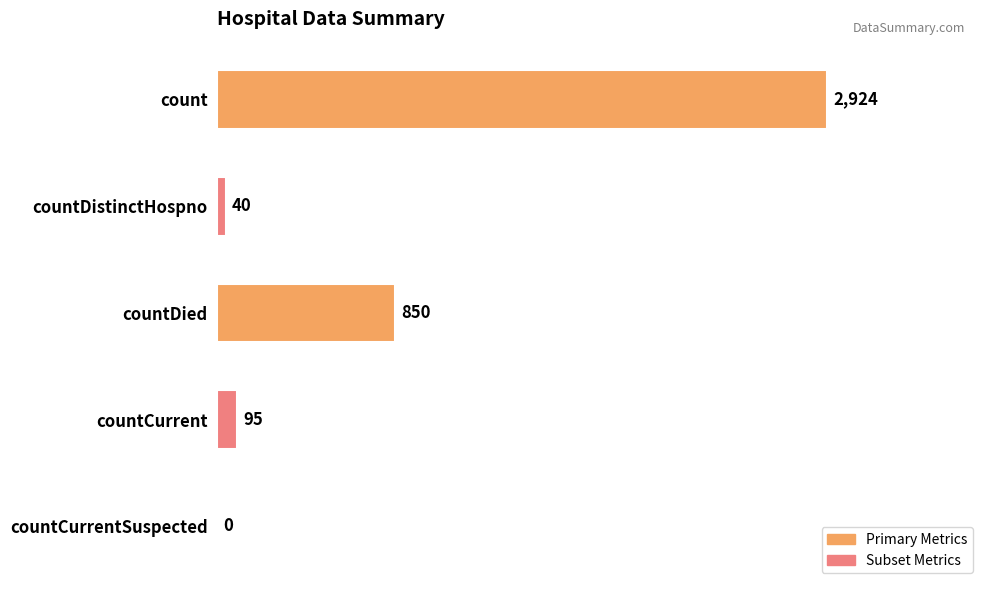

How many data points does each series have?

5